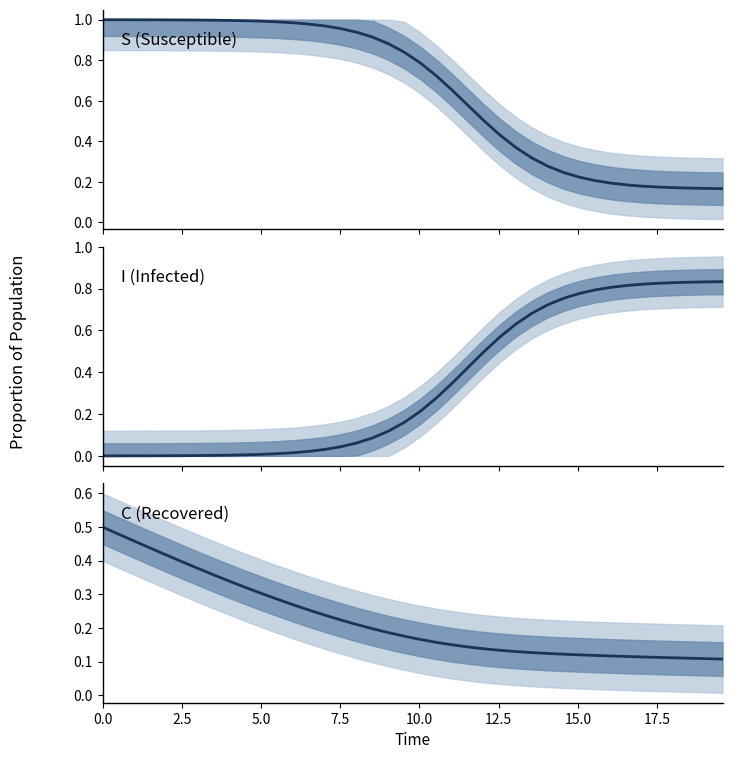

What is the average value of the I (Infected) series?

0.3